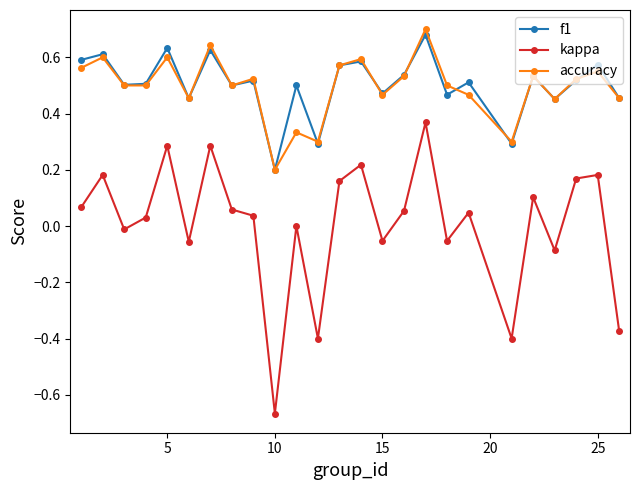

True or false: kappa and accuracy intersect in this chart.

False